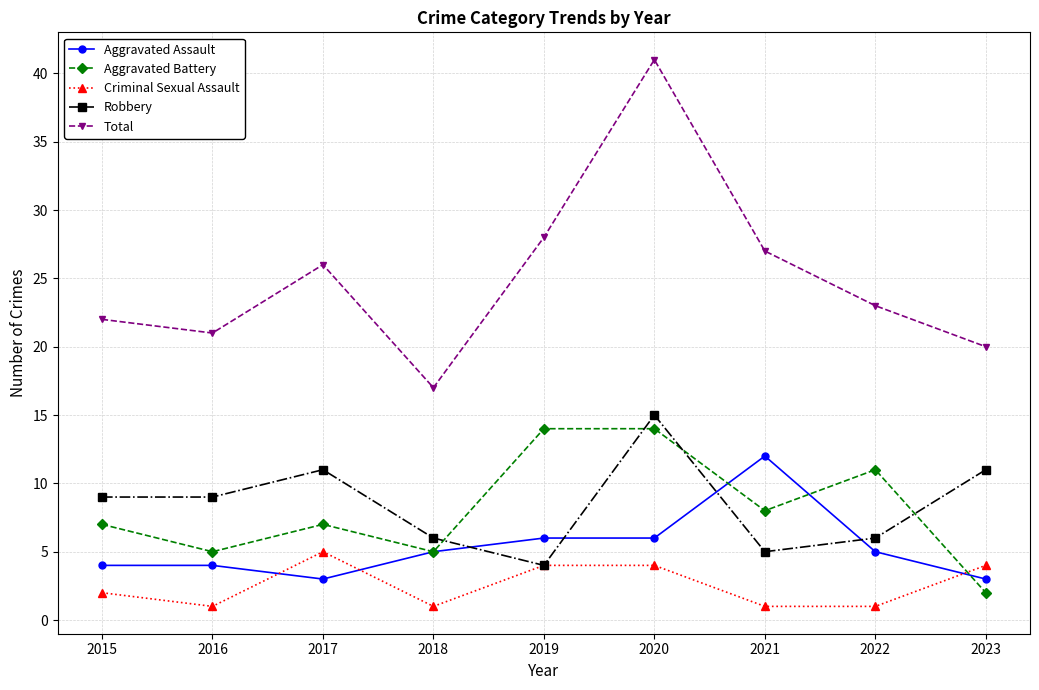

How many intersections are there between Aggravated Assault and Robbery?

4